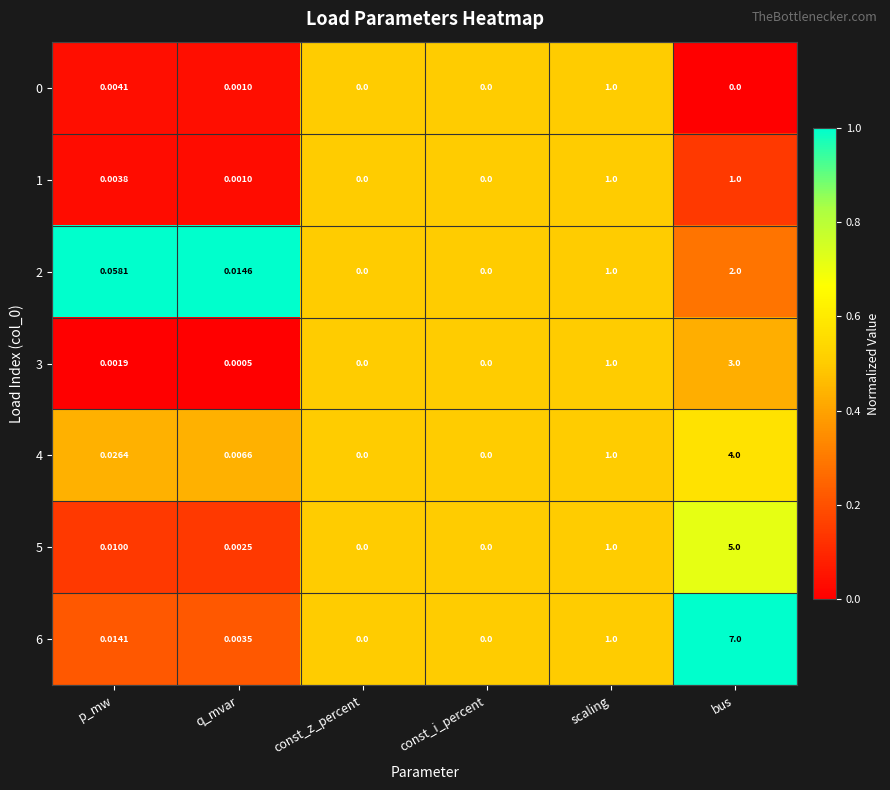

Which category has the highest value across all series?

bus